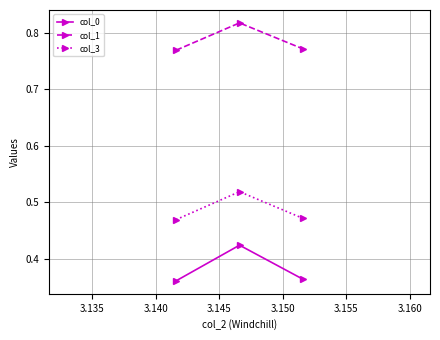

How many col_0 values are between 0 and 1?

3